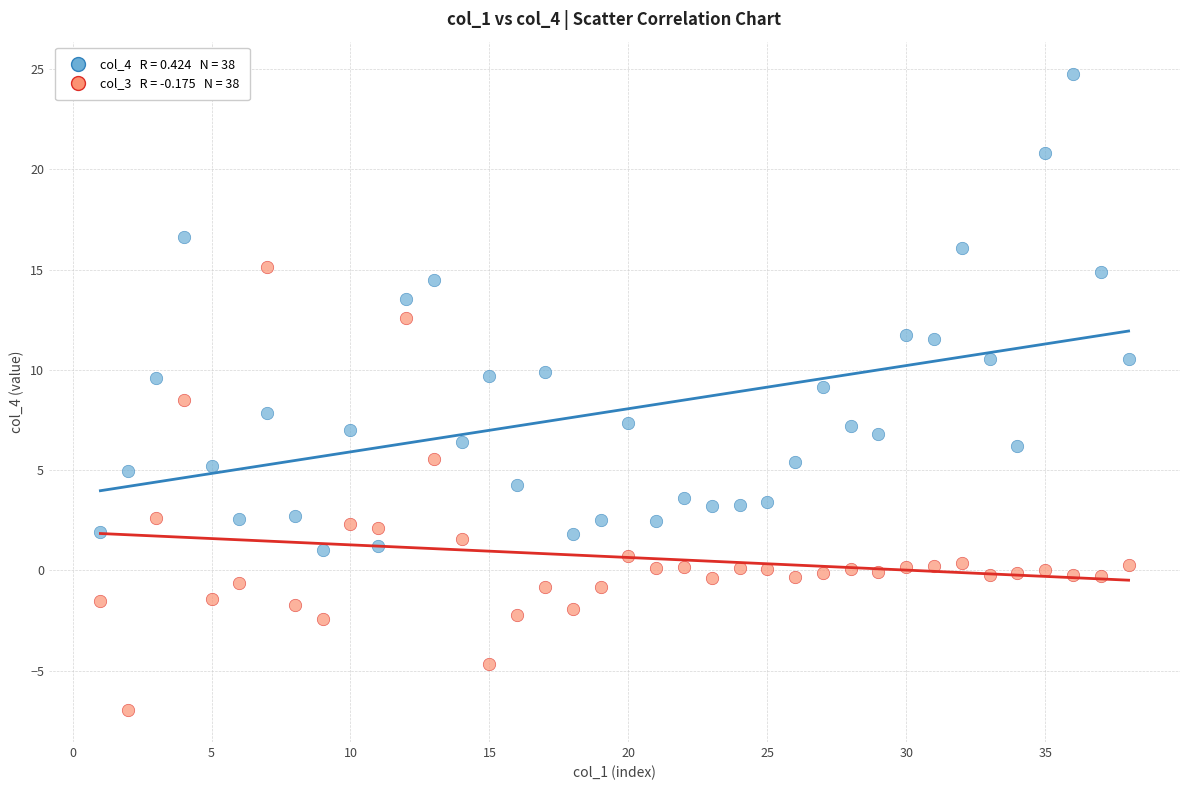

Across all data points, what is the range of Y values (max minus min)?

31.8